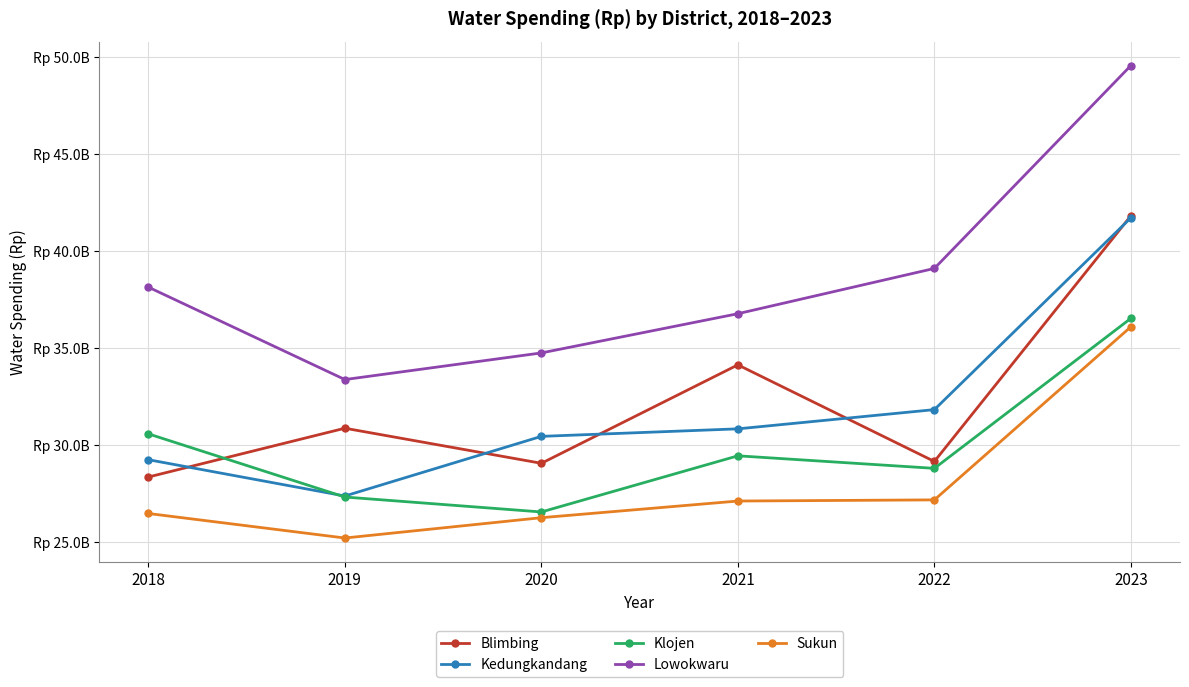

Is this an area chart (filled region under the line)?

No